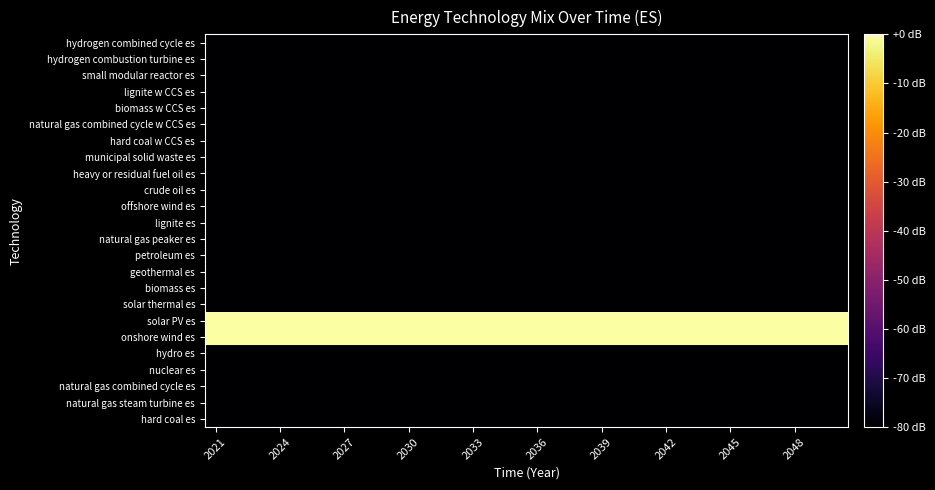

Count the number of data series in this chart.

24